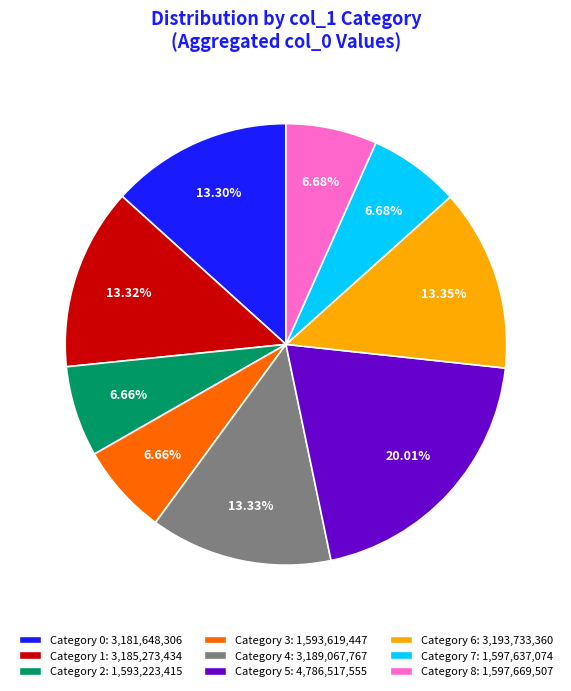

Is there a majority slice in this chart?

No